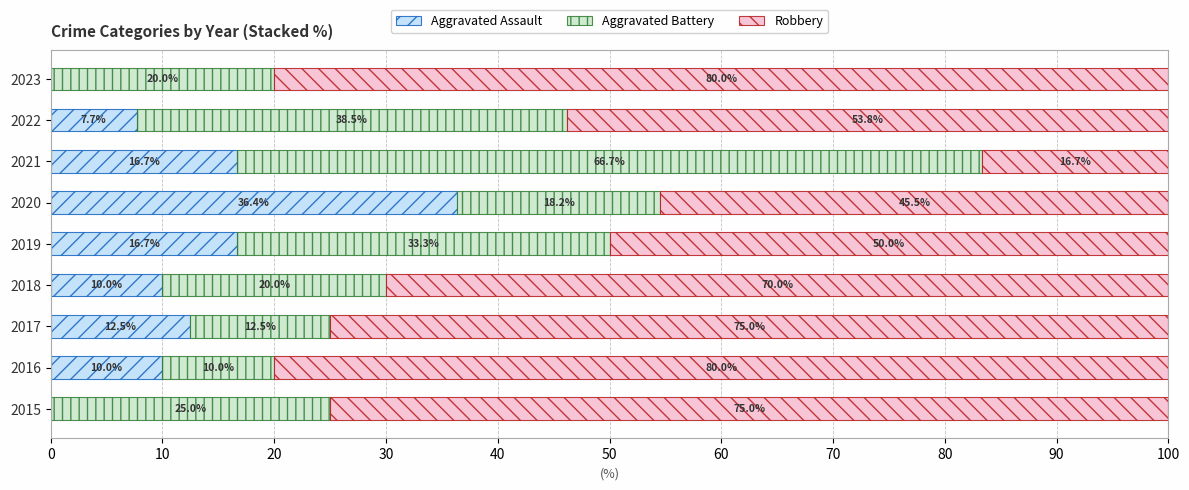

True or false: Aggravated Assault has a value of 12.9 at 2022.

False